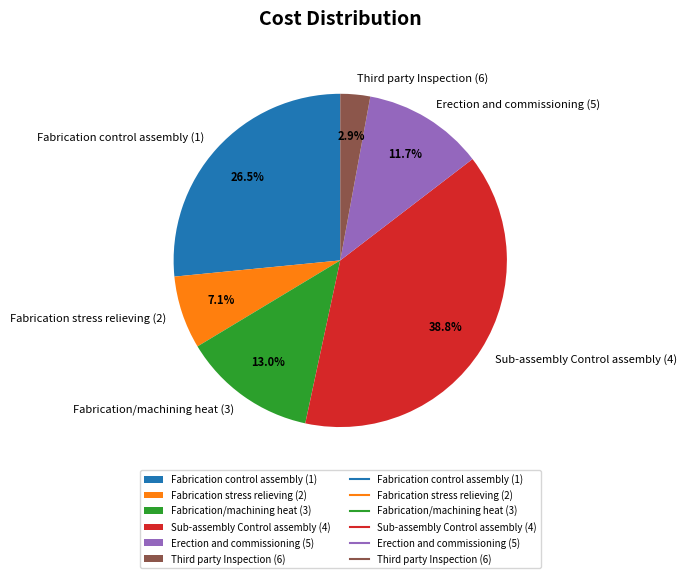

What is the total percentage of Sub-assembly Control assembly (4) and Fabrication stress relieving (2)?

45.9%